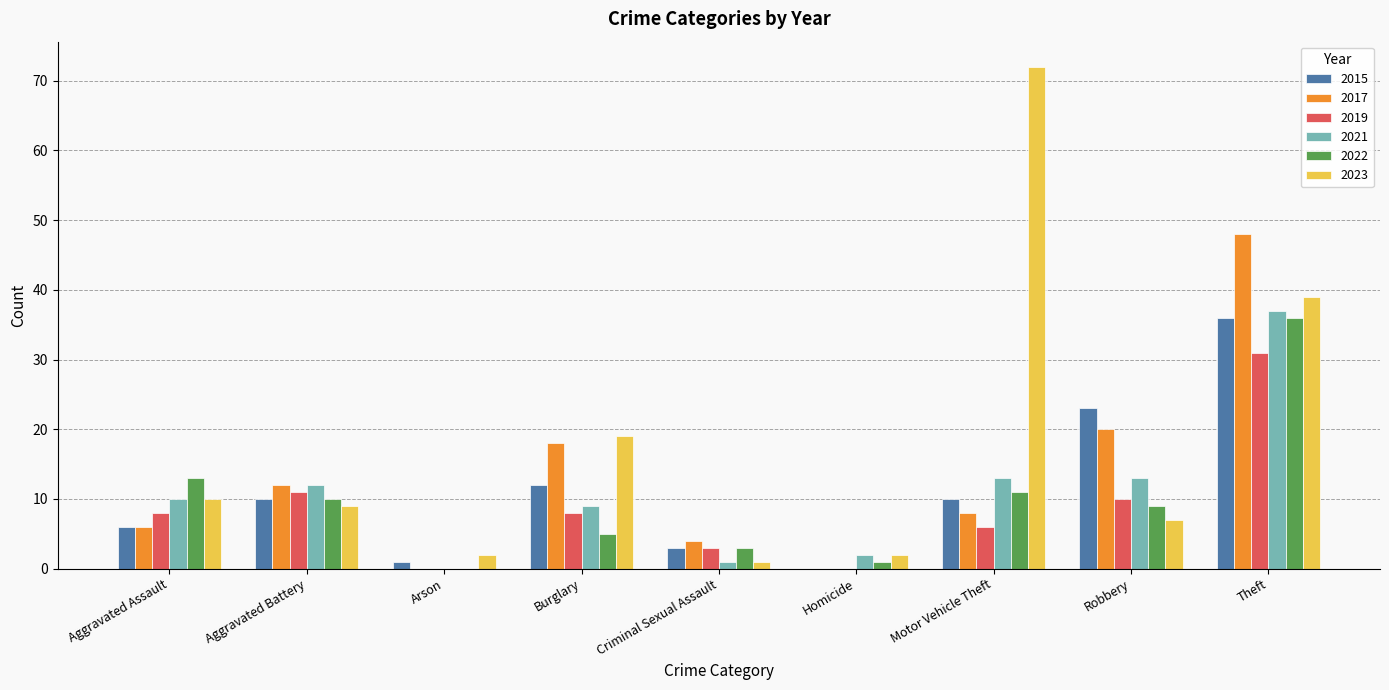

Reading right to left, list all the values displayed in this chart.

2015: Theft=36	Robbery=23	Motor Vehicle Theft=10	Homicide=0	Criminal Sexual Assault=3	Burglary=12	Arson=1	Aggravated Battery=10	Aggravated Assault=6
2017: Theft=48	Robbery=20	Motor Vehicle Theft=8	Homicide=0	Criminal Sexual Assault=4	Burglary=18	Arson=0	Aggravated Battery=12	Aggravated Assault=6
2019: Theft=31	Robbery=10	Motor Vehicle Theft=6	Homicide=0	Criminal Sexual Assault=3	Burglary=8	Arson=0	Aggravated Battery=11	Aggravated Assault=8
2021: Theft=37	Robbery=13	Motor Vehicle Theft=13	Homicide=2	Criminal Sexual Assault=1	Burglary=9	Arson=0	Aggravated Battery=12	Aggravated Assault=10
2022: Theft=36	Robbery=9	Motor Vehicle Theft=11	Homicide=1	Criminal Sexual Assault=3	Burglary=5	Arson=0	Aggravated Battery=10	Aggravated Assault=13
2023: Theft=39	Robbery=7	Motor Vehicle Theft=72	Homicide=2	Criminal Sexual Assault=1	Burglary=19	Arson=2	Aggravated Battery=9	Aggravated Assault=10